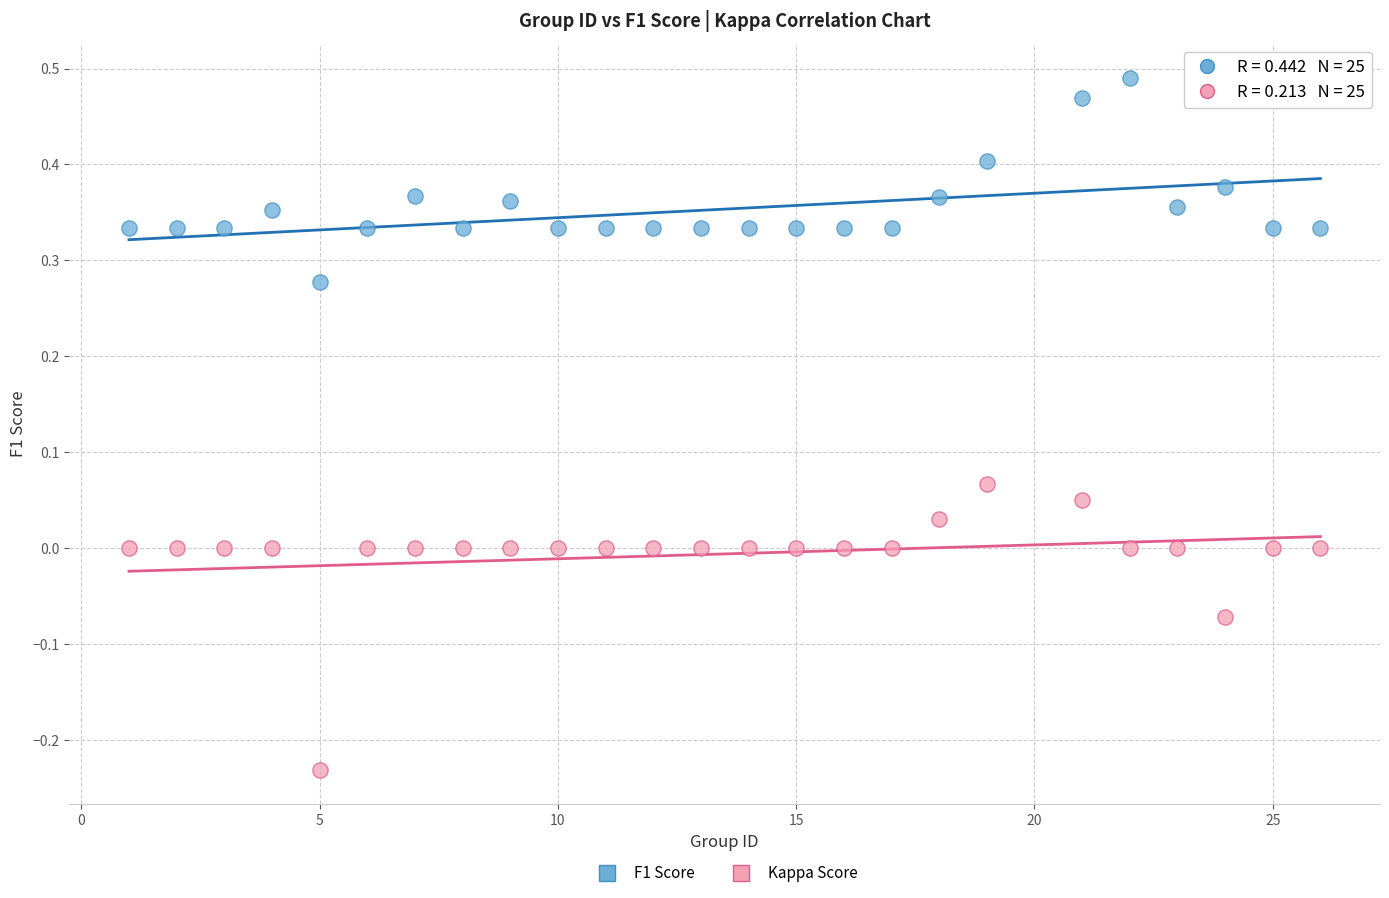

Which series reaches the maximum Y coordinate?

F1 Score